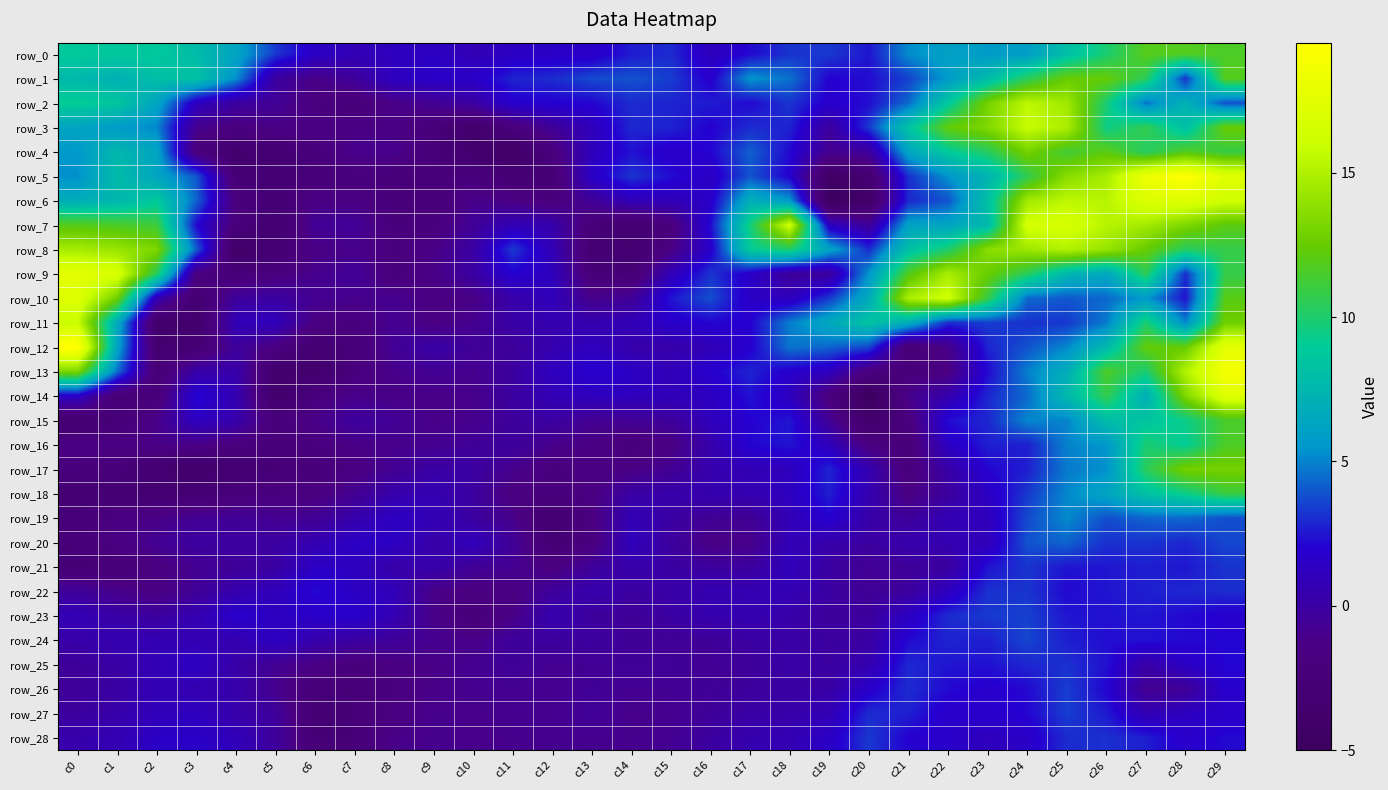

How many categories are shown in the chart?

30